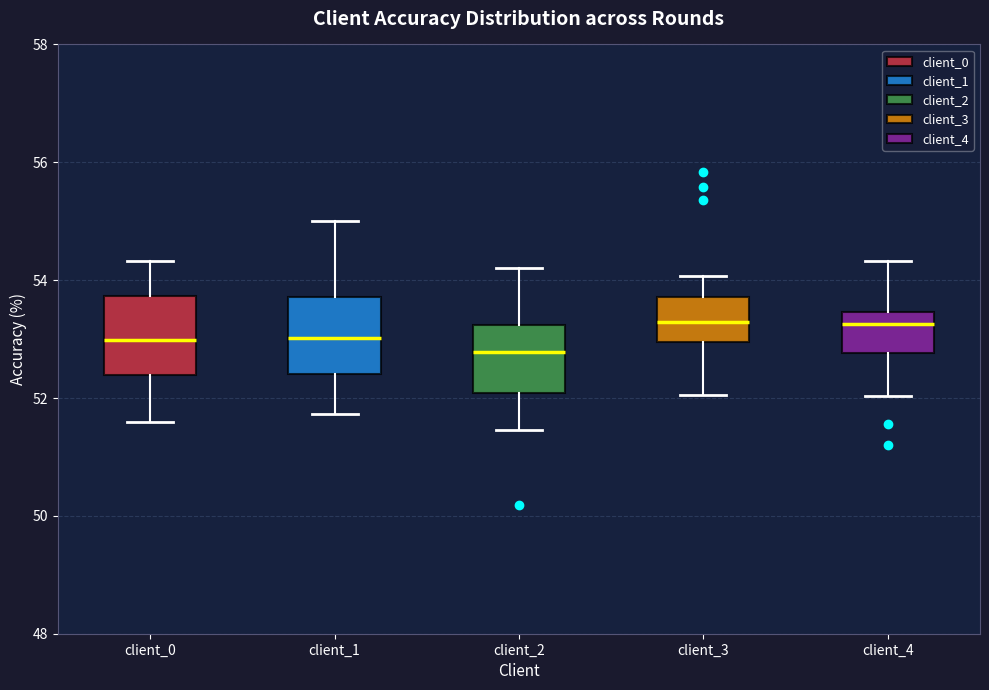

Reading left to right, read every box against the y-axis: the position of its median line, the range the box covers, and the ends of its whiskers. The values are not printed on the chart, so give them approximately, as read against the axis.

client_0: median 53.0, box 52.4 to 53.8, whiskers 51.6 to 54.4
client_1: median 53.0, box 52.4 to 53.8, whiskers 51.8 to 55.0
client_2: median 52.8, box 52.0 to 53.2, whiskers 51.4 to 54.2
client_3: median 53.2, box 53.0 to 53.8, whiskers 52.0 to 54.0
client_4: median 53.2, box 52.8 to 53.4, whiskers 52.0 to 54.4